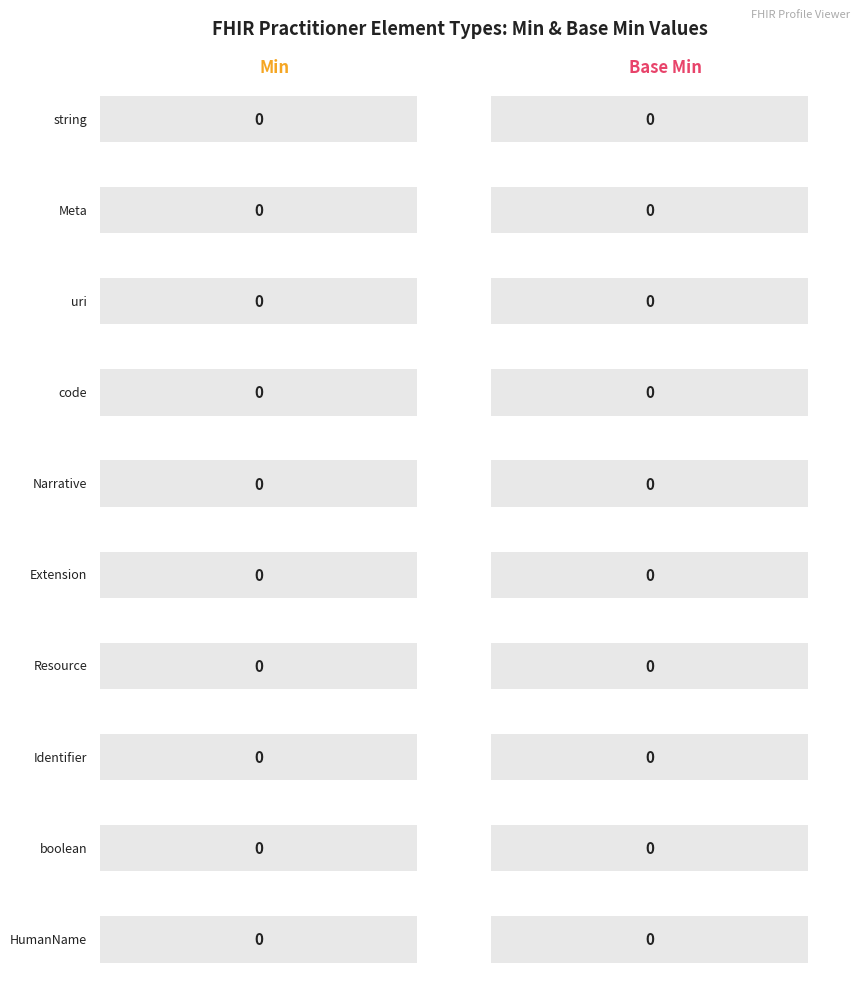

Rank the series at 7 from highest to lowest value.

Min, Base Min